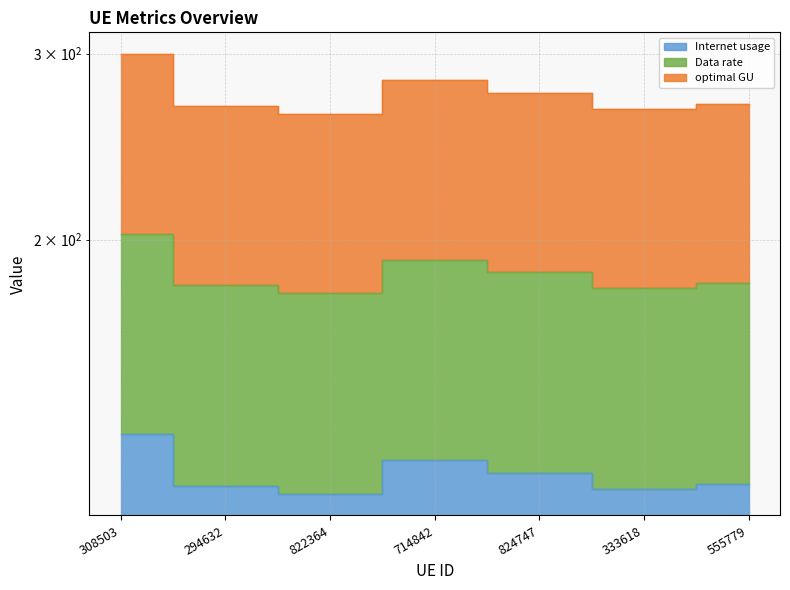

Which category has the lowest value across all series?

822364